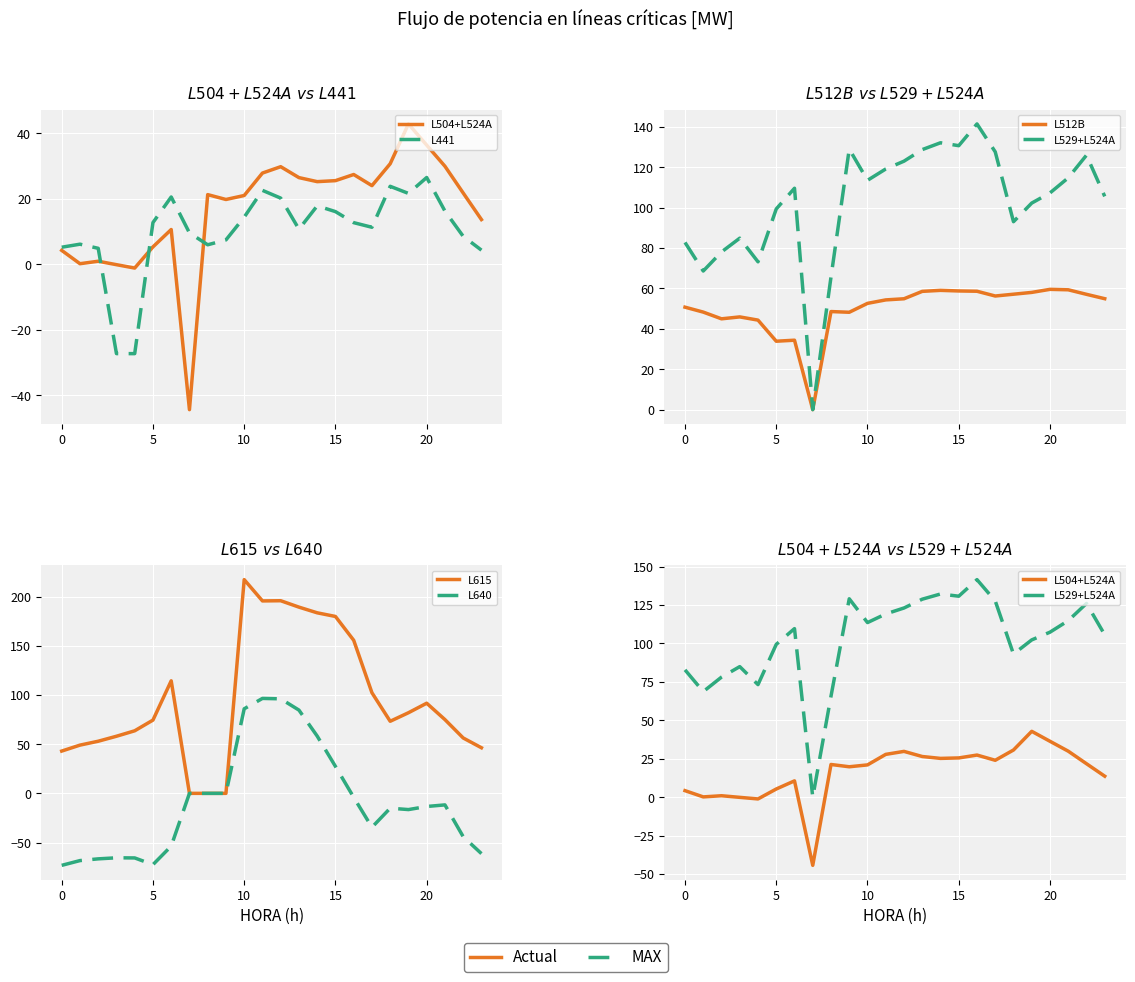

What value does the L640 series have at 19?

-16.5